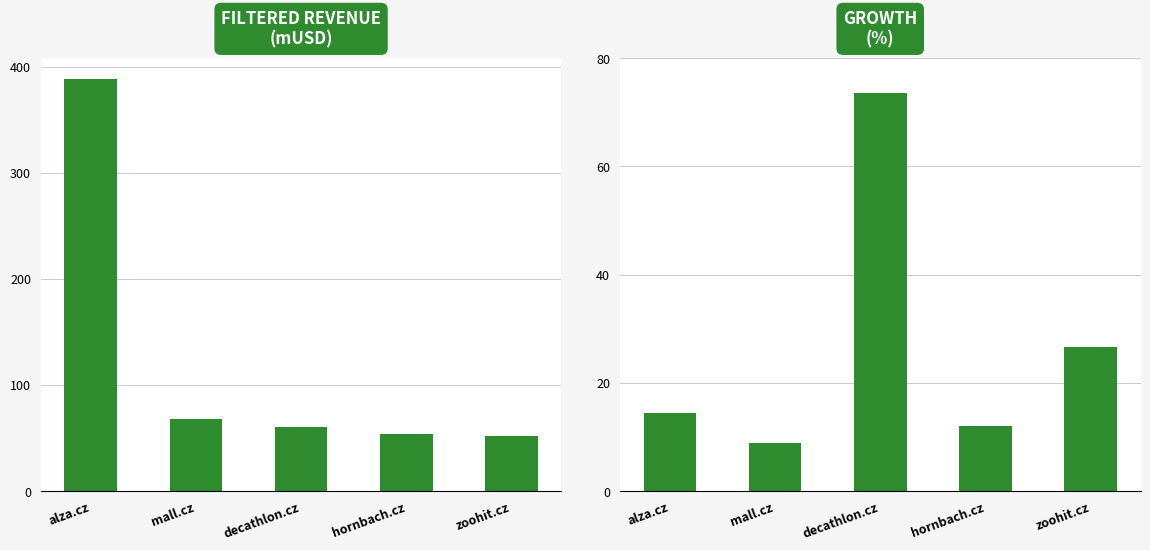

What position from the left is hornbach.cz?

4